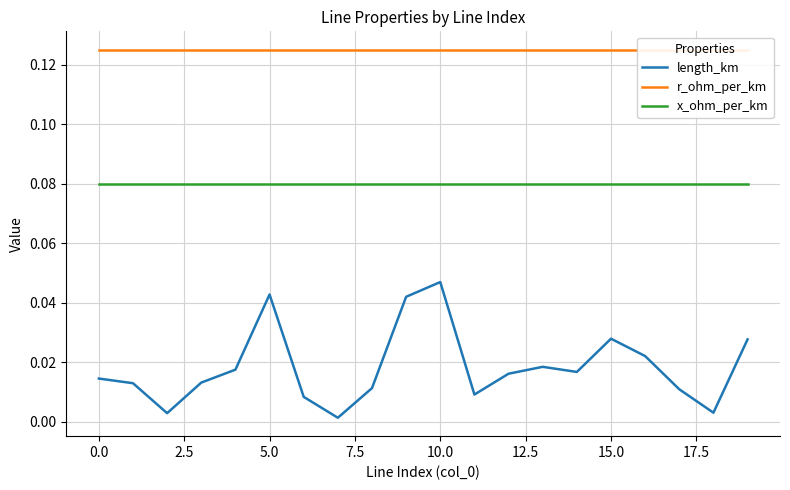

At how many categories does at least one series exceed 0?

20